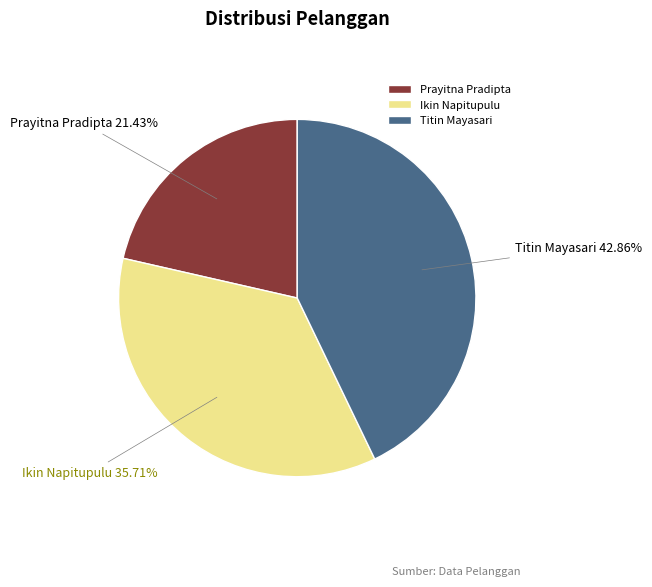

Do Prayitna Pradipta and Ikin Napitupulu together represent more than half of the pie?

Yes